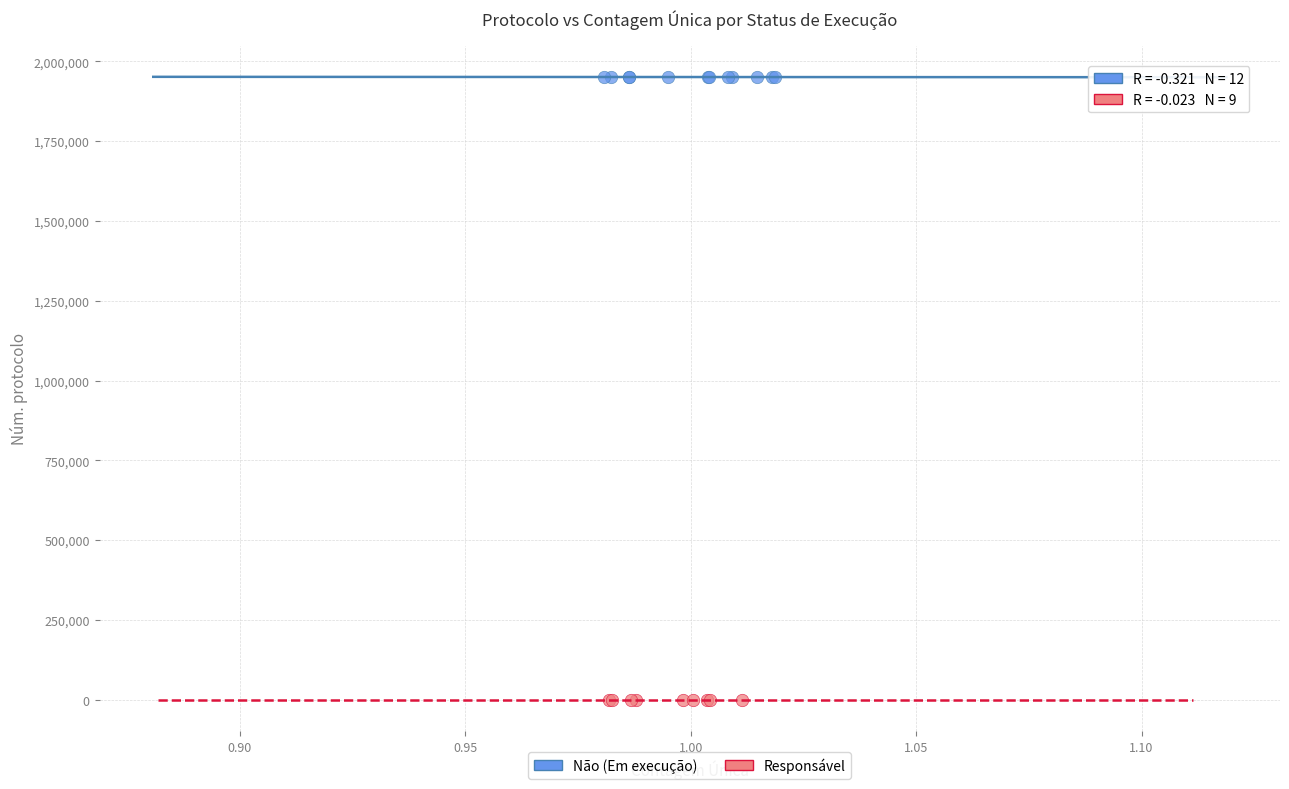

Which series contains the lowest Y value?

Responsável